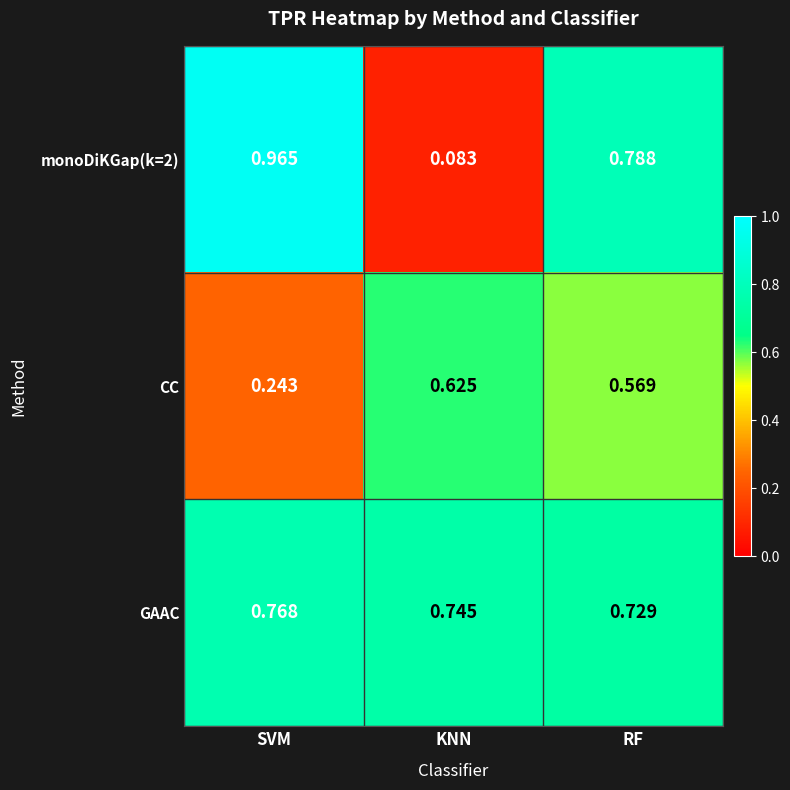

Which label corresponds to the smallest value in the chart?

KNN